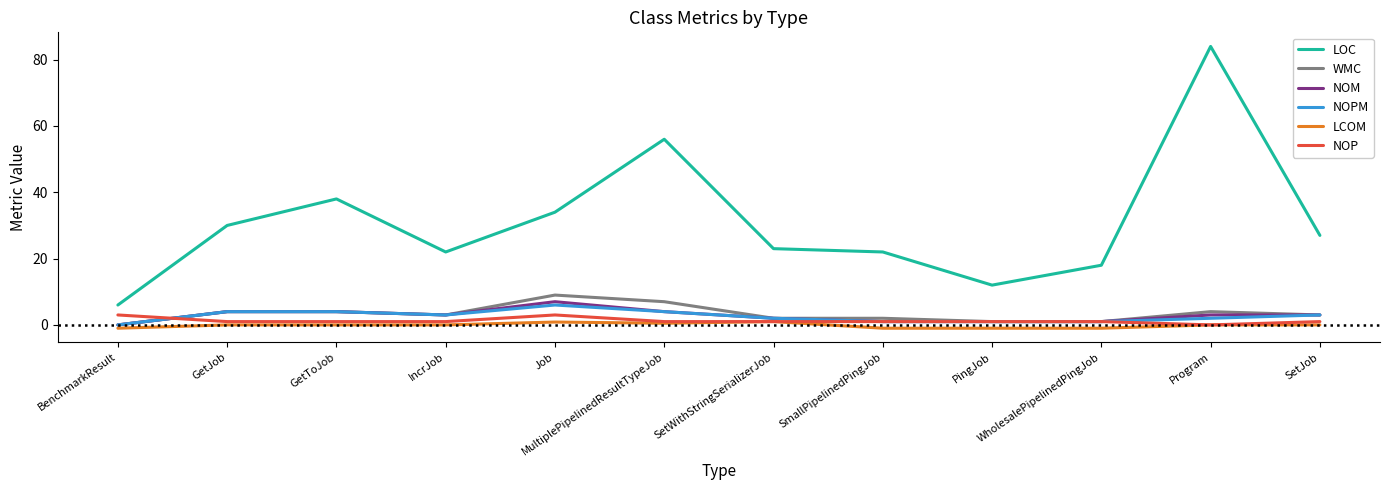

Count the WMC values in the range 2 to 4.

7